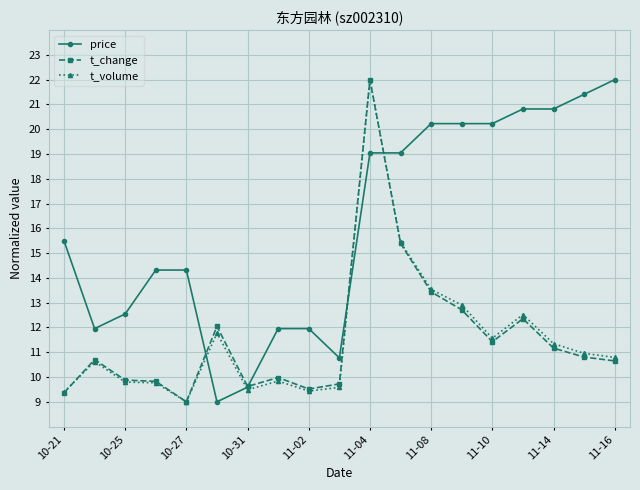

True or false: t_volume has more than 0 points higher than both neighbors.

True